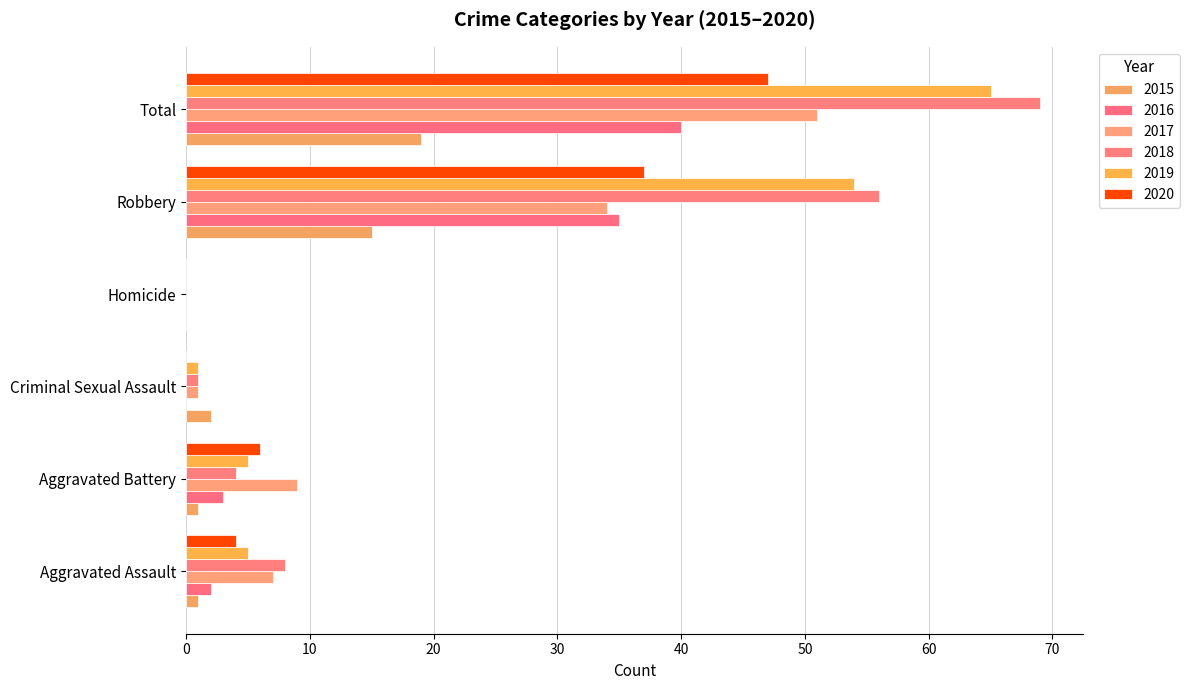

Rank the series at Aggravated Battery from highest to lowest value.

2017, 2020, 2019, 2018, 2016, 2015